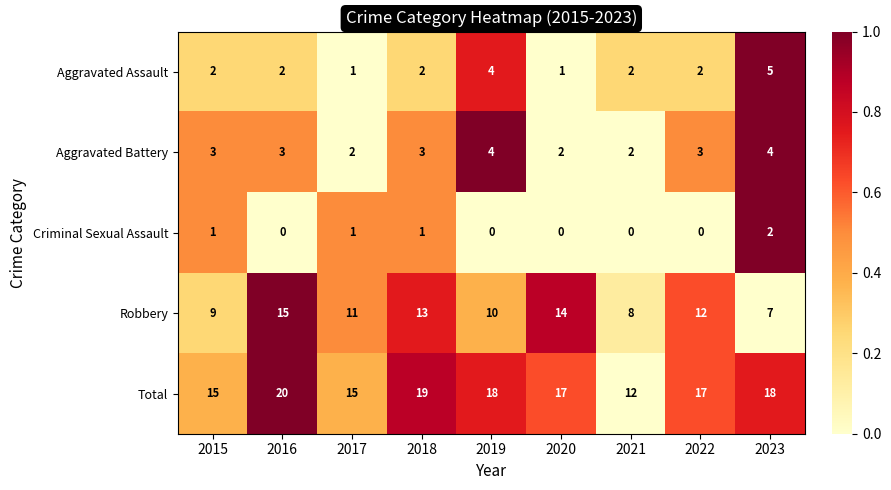

The value of Aggravated Assault at 2021 is 3. True or false?

False